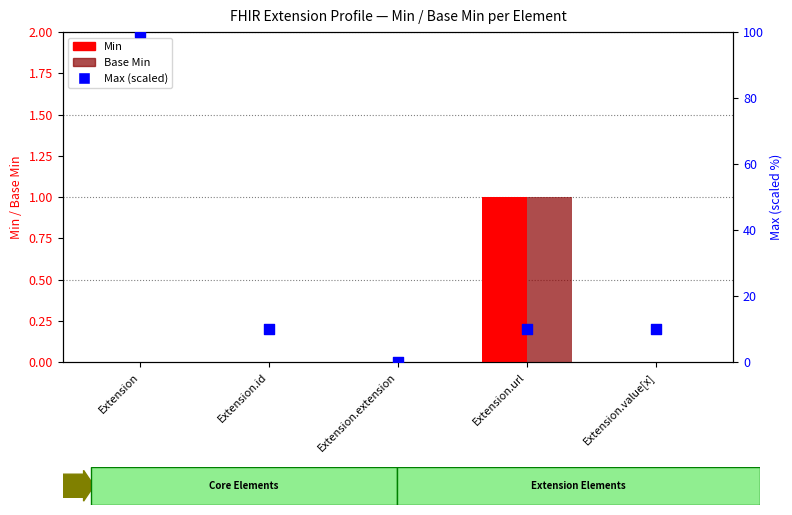

Is the value of Min at Extension.id greater than the value of Max (scaled) at Extension.extension?

No